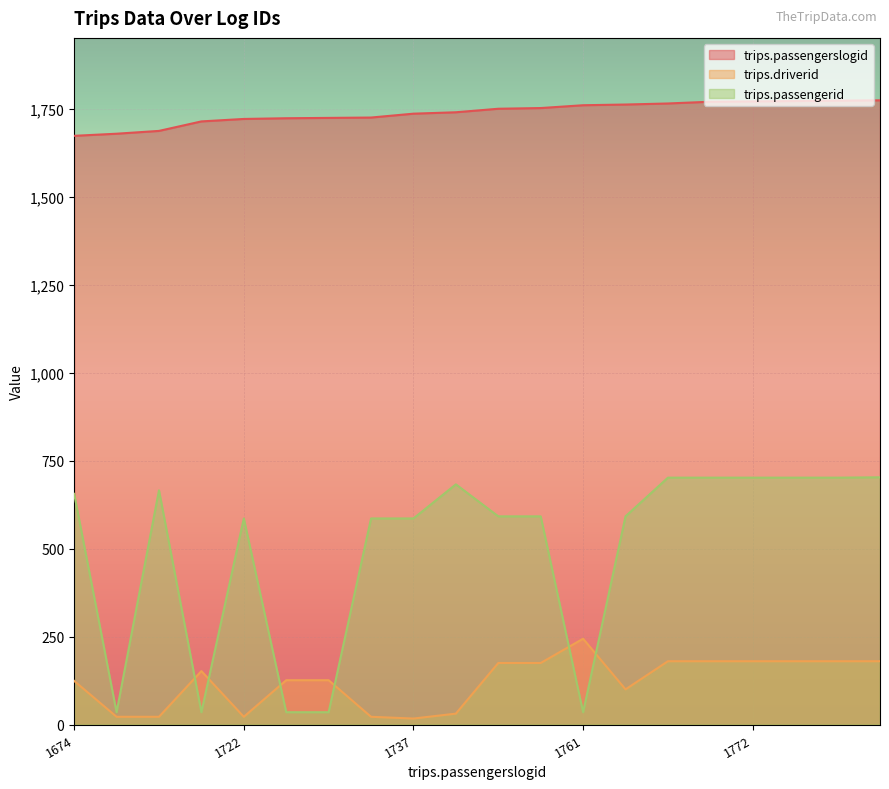

True or false: trips.driverid has more than 0 points higher than both neighbors.

True